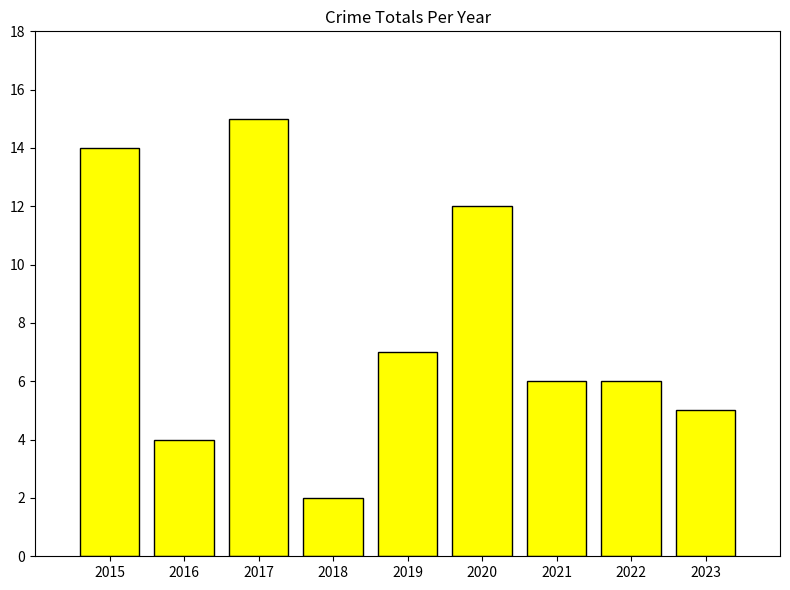

What is the maximum value shown in the chart?

15